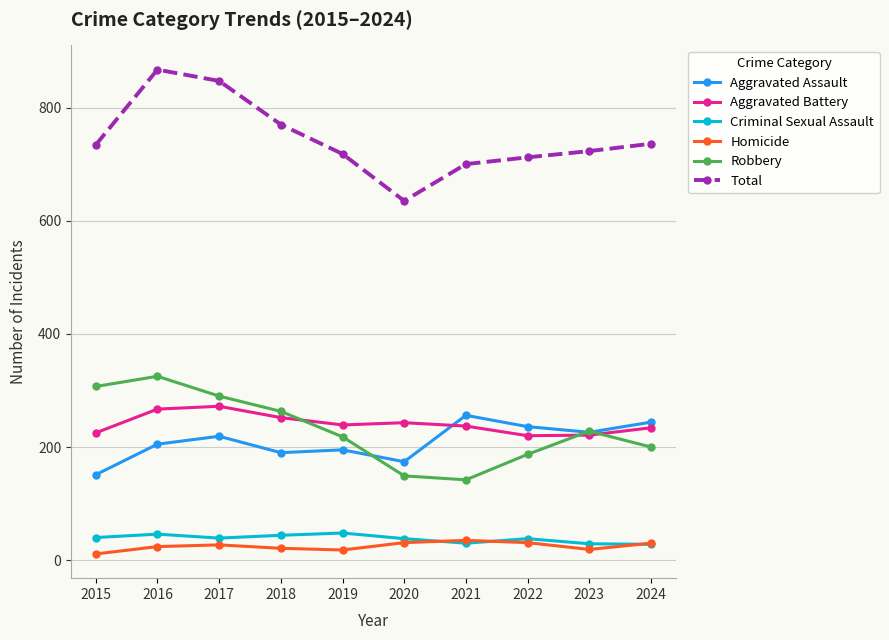

What is the difference between the highest and lowest values at 2020?

604